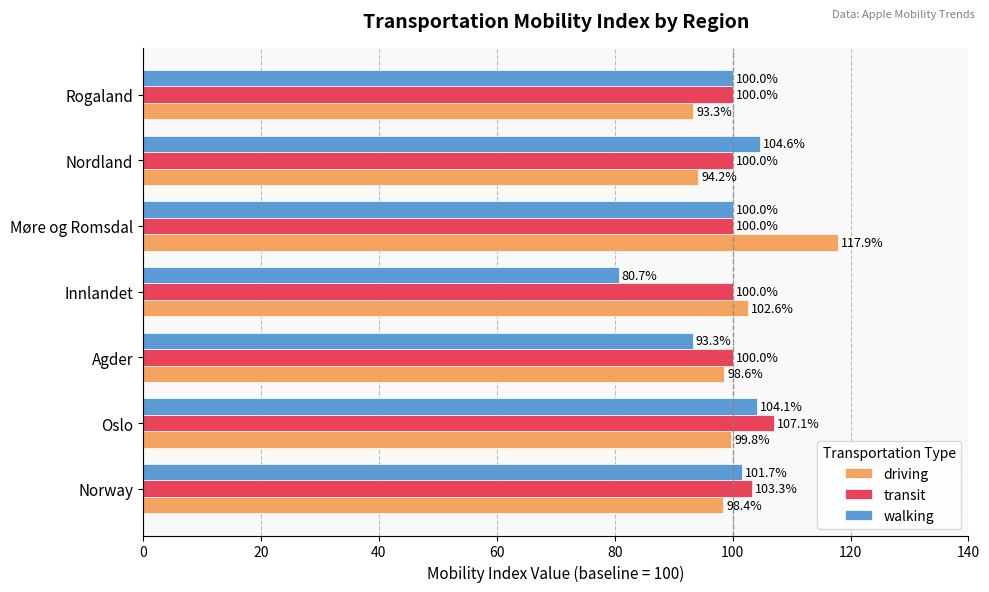

Where is walking nearest to the value 92?

Agder